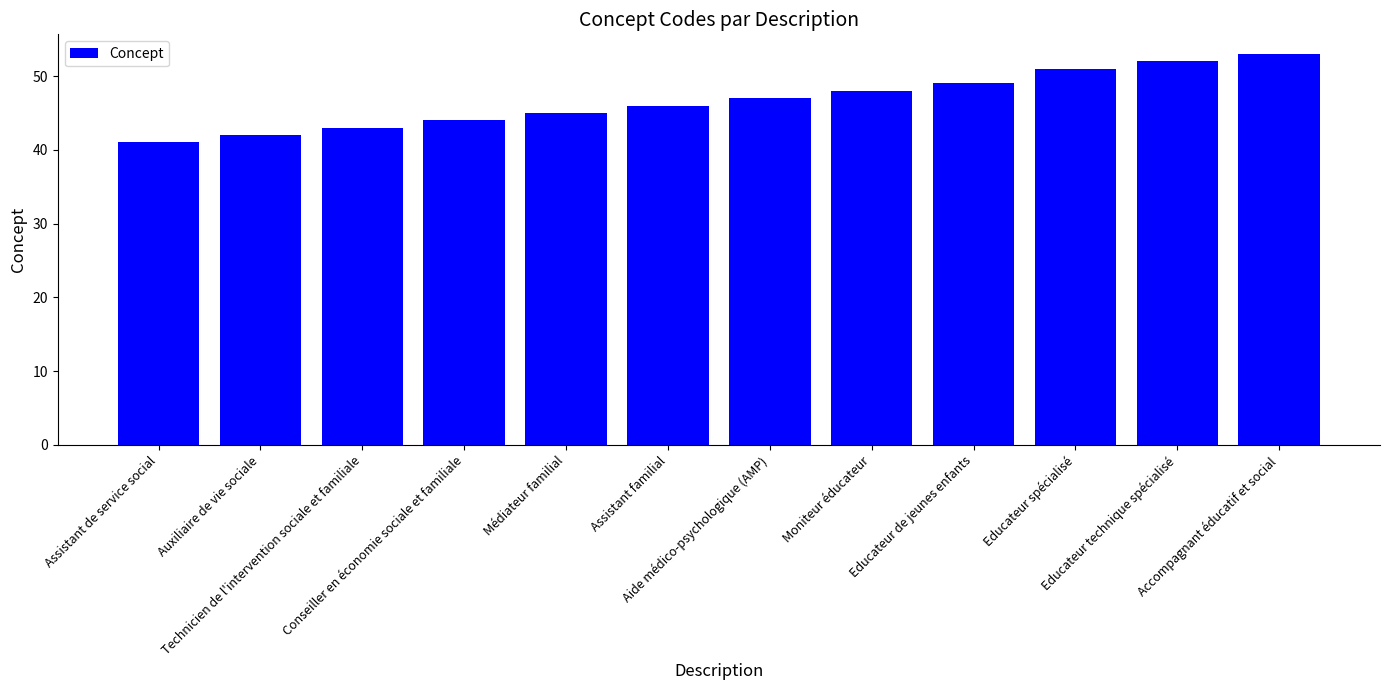

At which label is the value closest to 47?

Aide médico-psychologique (AMP)